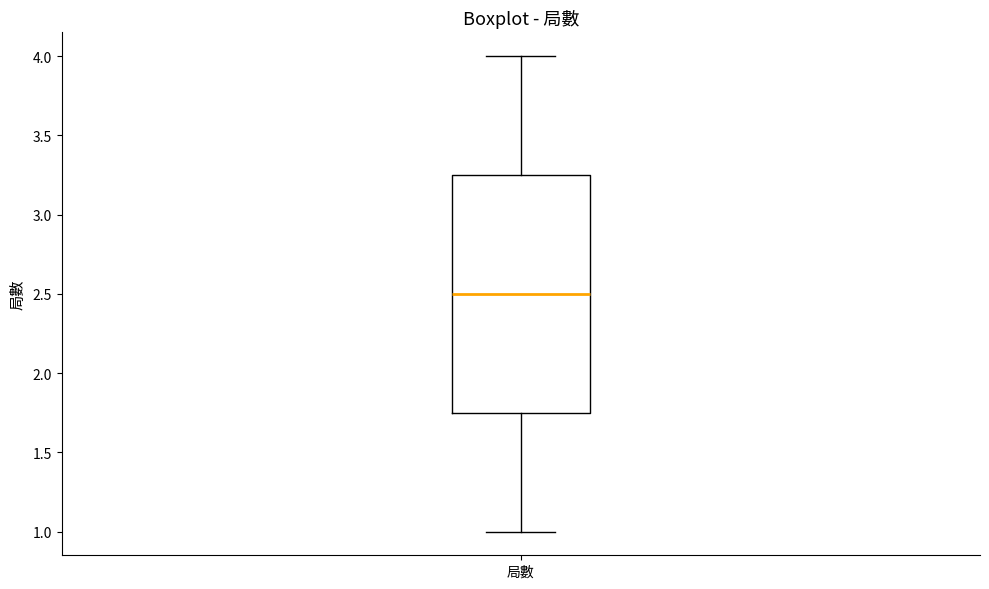

Where does the median line of the box for 局數 sit on the y-axis? The values are not printed on the chart, so give them approximately, as read against the axis.

2.50